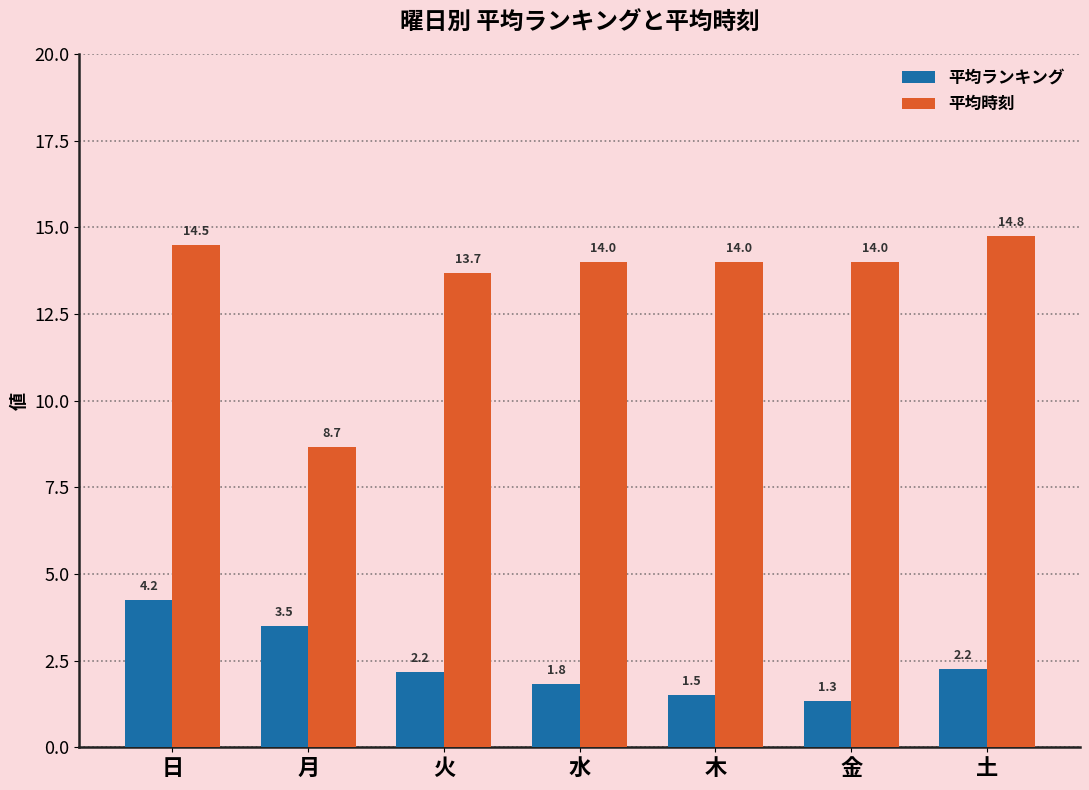

What is the difference between the maximum and minimum values in the 平均ランキング series?

2.9